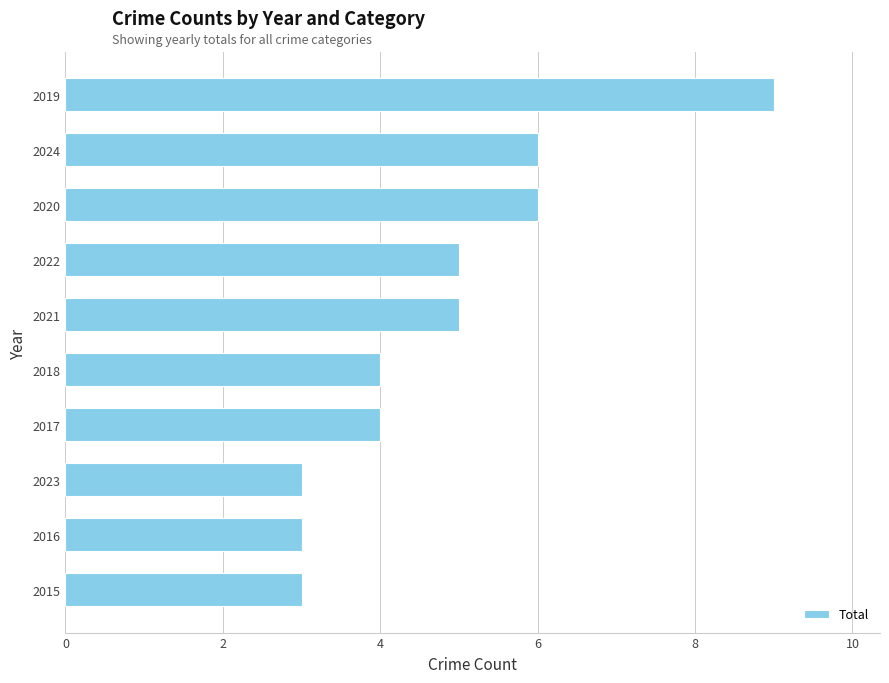

Is it true that the value at 2023 is 3?

True